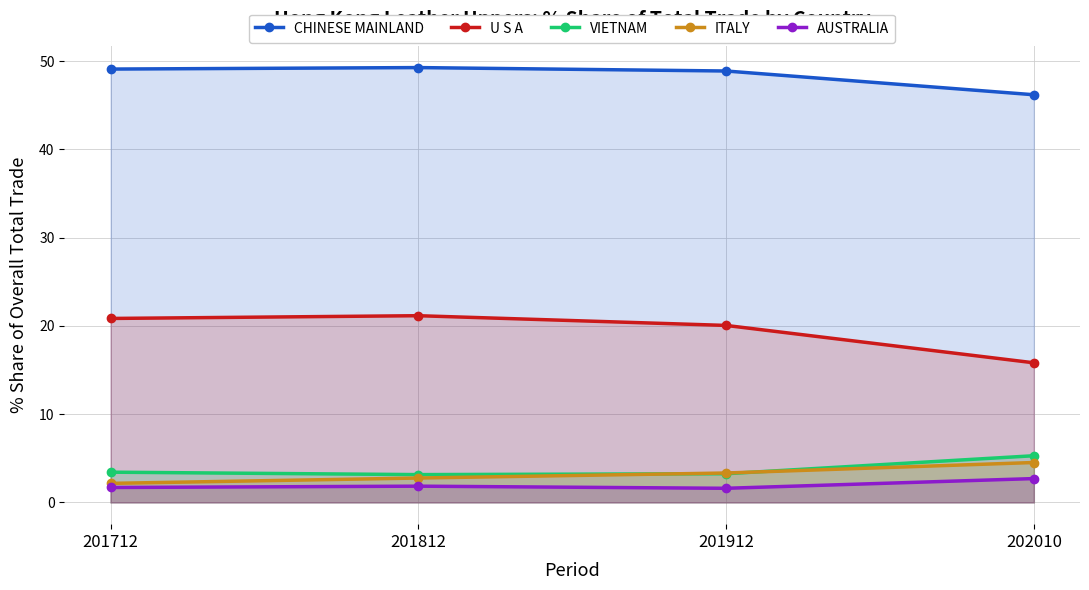

Does the chart have visible grid lines?

Yes